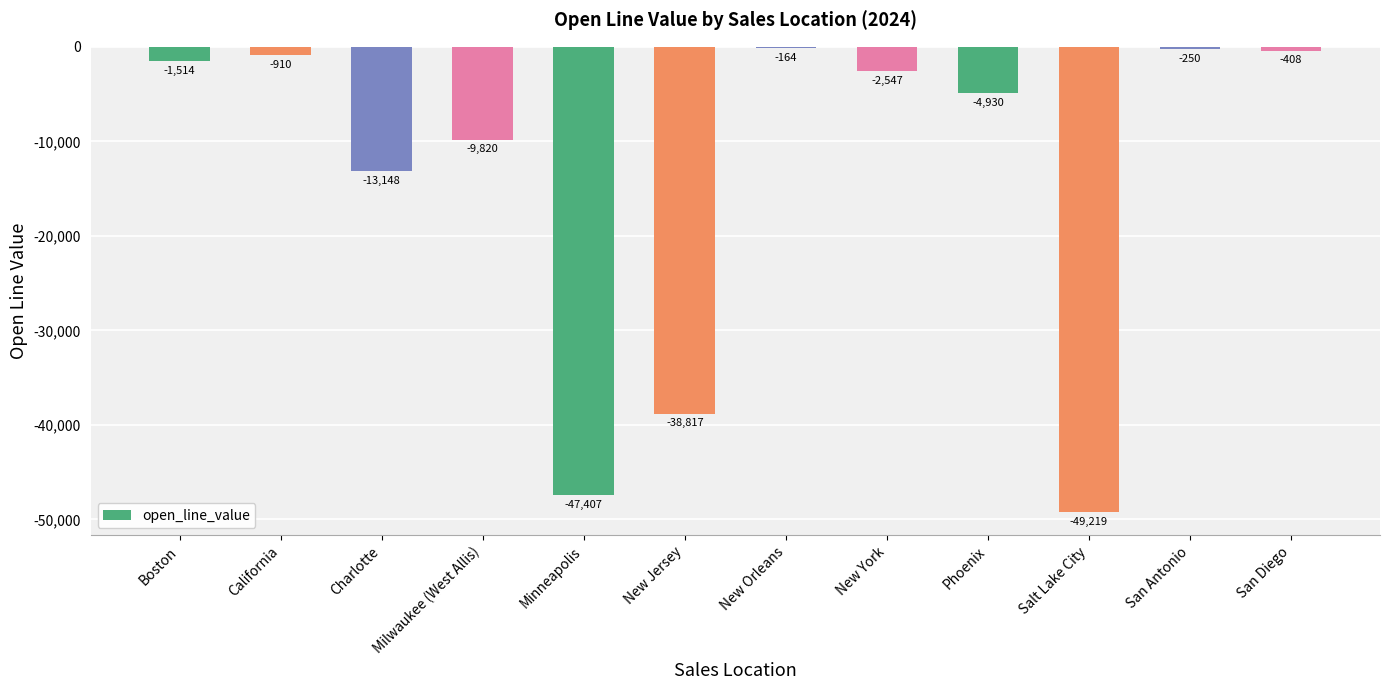

What is the minimum value shown in the chart?

-49219